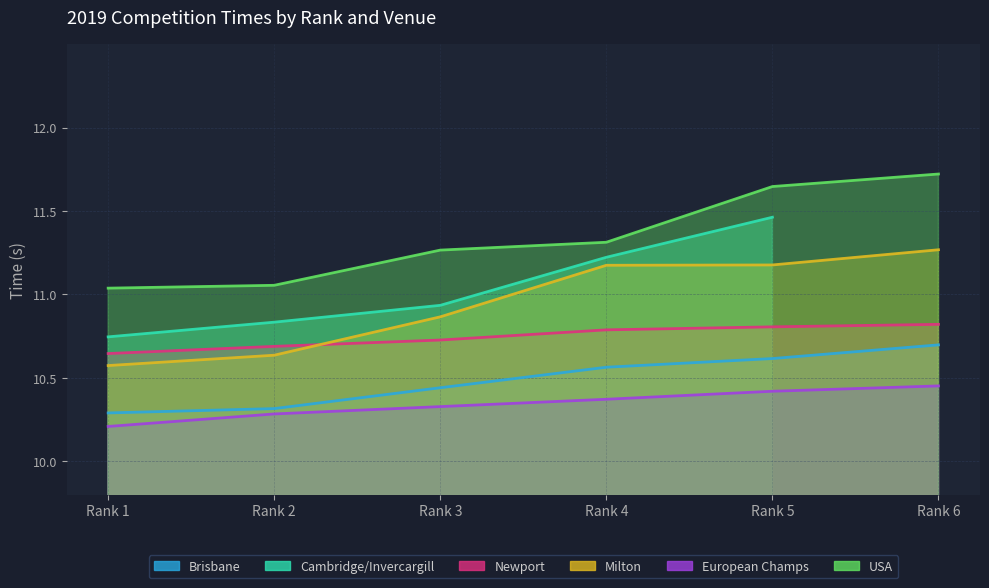

What is the total value across all series at Rank 5?

54.7